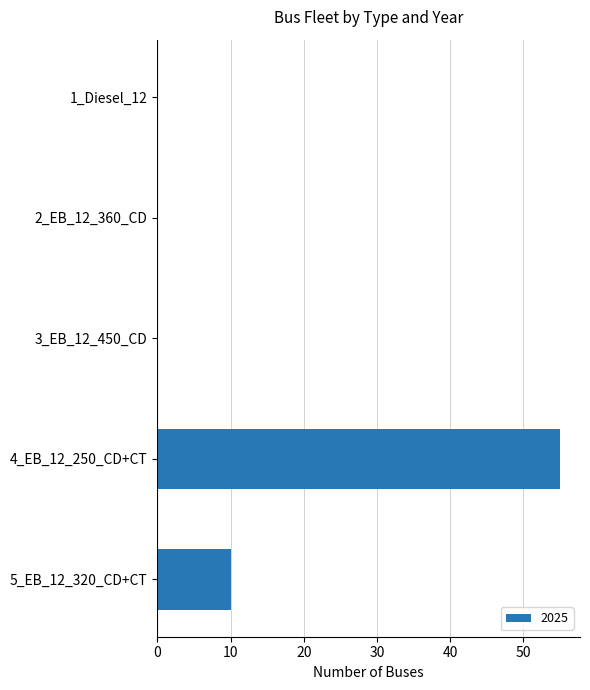

What is the change in value from 4_EB_12_250_CD+CT to 5_EB_12_320_CD+CT?

-45